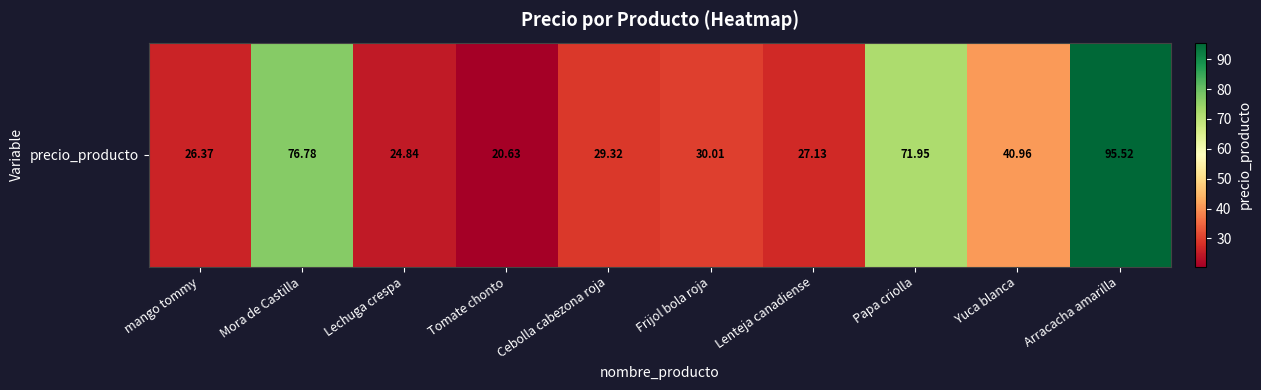

What is the difference between the values at mango tommy and Yuca blanca?

14.6